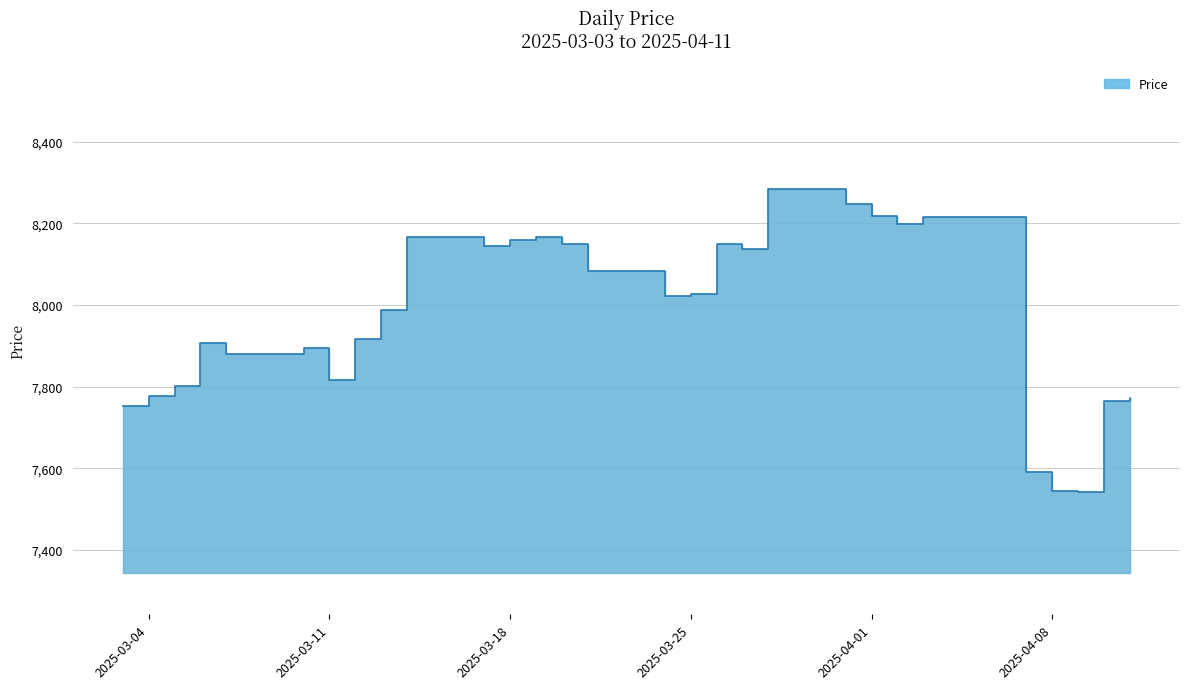

Rank the categories by value from highest to lowest.

2025-03-28, 2025-03-29, 2025-03-30, 2025-03-31, 2025-04-01, 2025-04-03, 2025-04-04, 2025-04-05, 2025-04-06, 2025-04-02, 2025-03-14, 2025-03-15, 2025-03-16, 2025-03-19, 2025-03-18, 2025-03-20, 2025-03-26, 2025-03-17, 2025-03-27, 2025-03-21, 2025-03-22, 2025-03-23, 2025-03-25, 2025-03-24, 2025-03-13, 2025-03-12, 2025-03-06, 2025-03-10, 2025-03-07, 2025-03-08, 2025-03-09, 2025-03-11, 2025-03-05, 2025-03-04, 2025-04-11, 2025-04-10, 2025-03-03, 2025-04-07, 2025-04-08, 2025-04-09